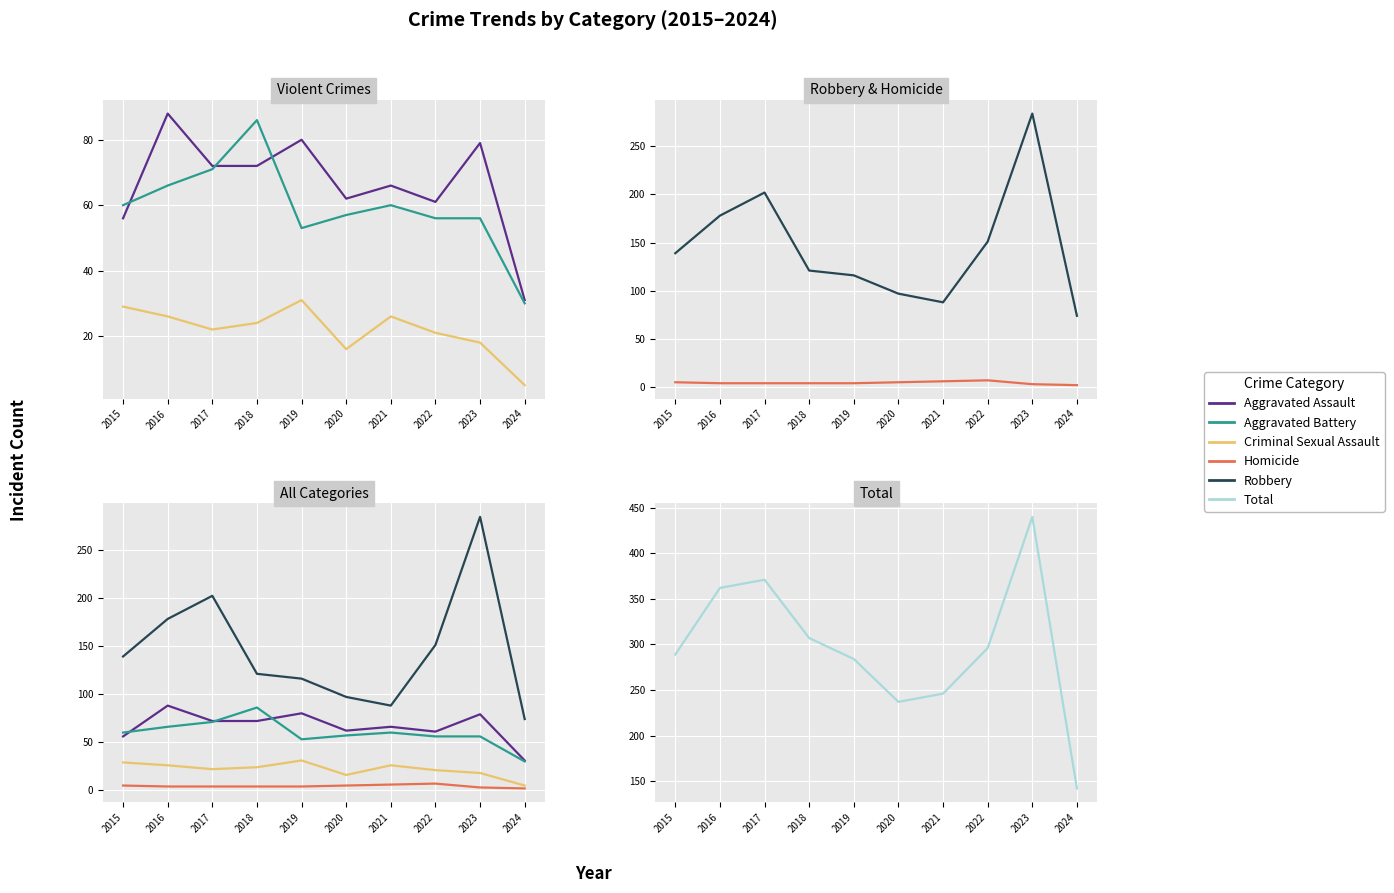

At how many categories does at least one series exceed 65?

10